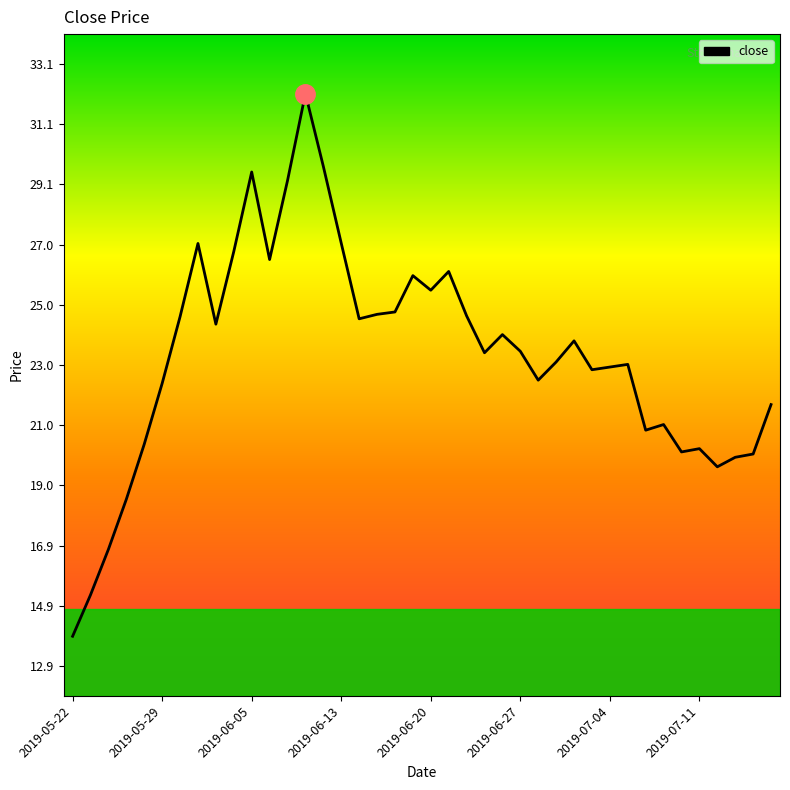

Count the number of data series in this chart.

1